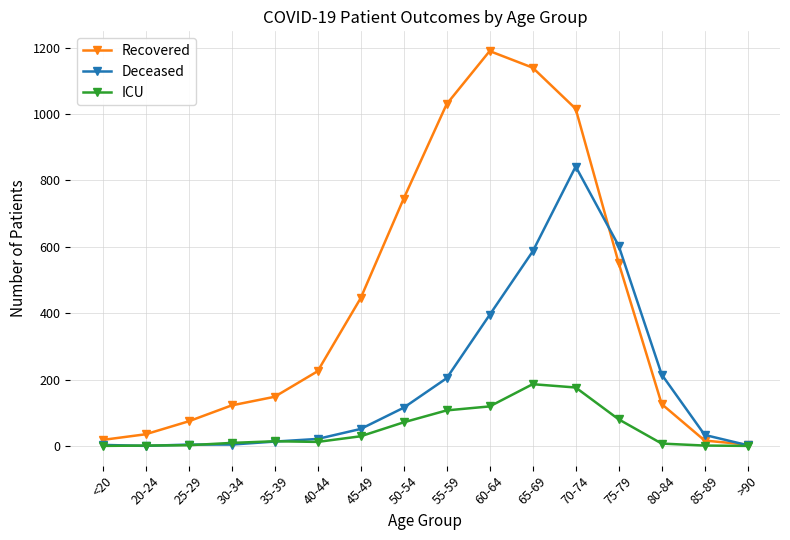

Where is Deceased nearest to the value 421?

60-64